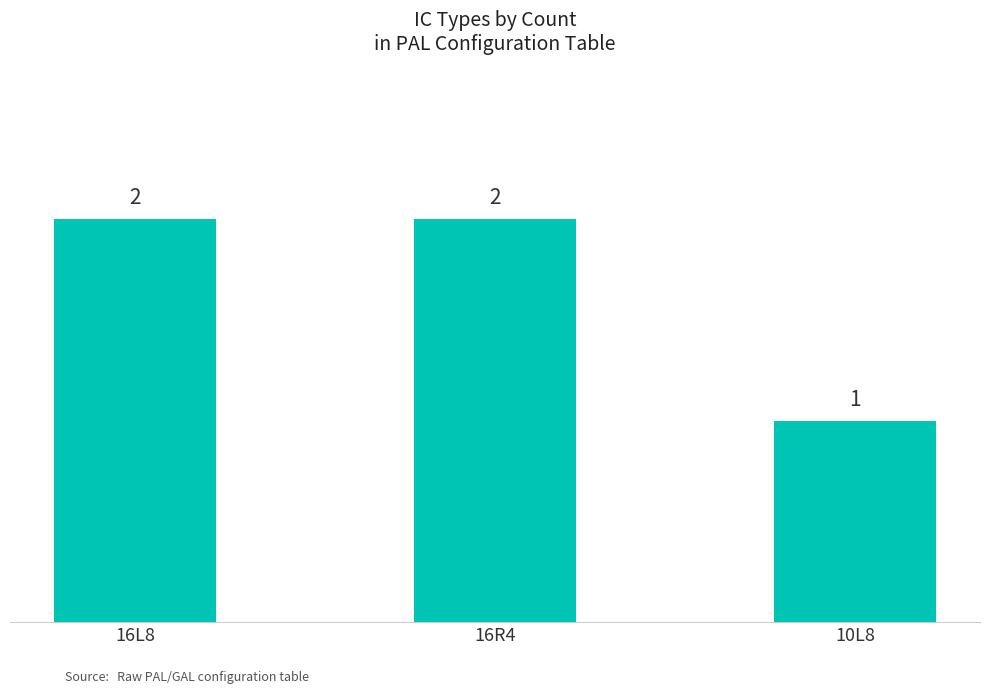

What is the label of the 3rd bar from the left?

10L8